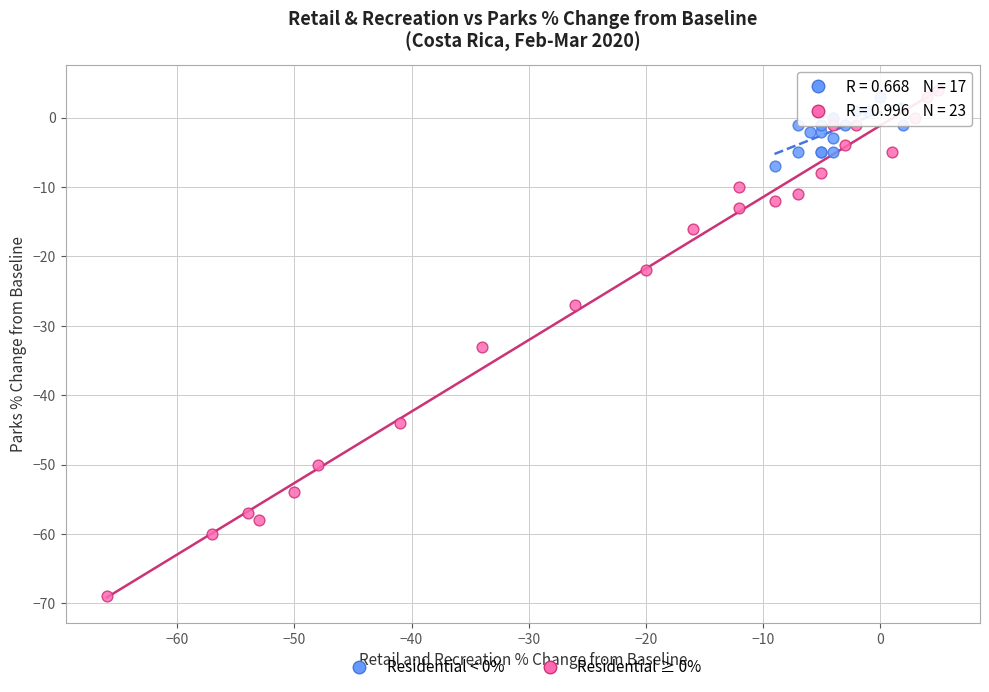

Which series has the largest Y range (max minus min)?

Residential ≥ 0%